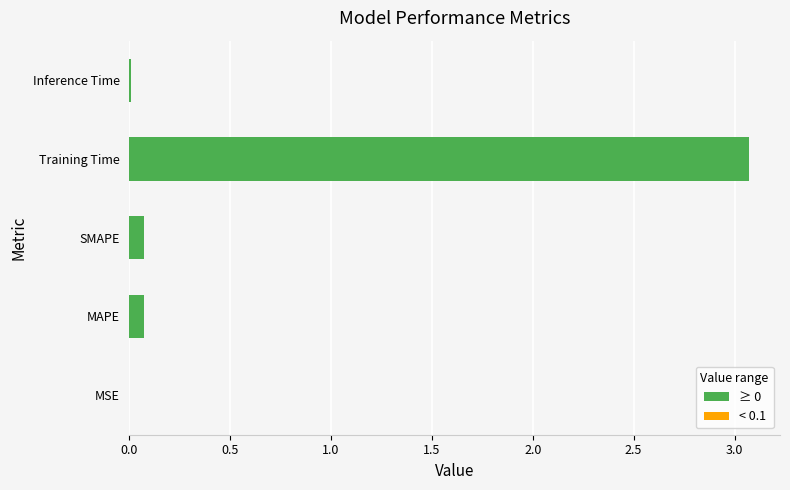

Between MSE and Training Time, which is larger?

Training Time